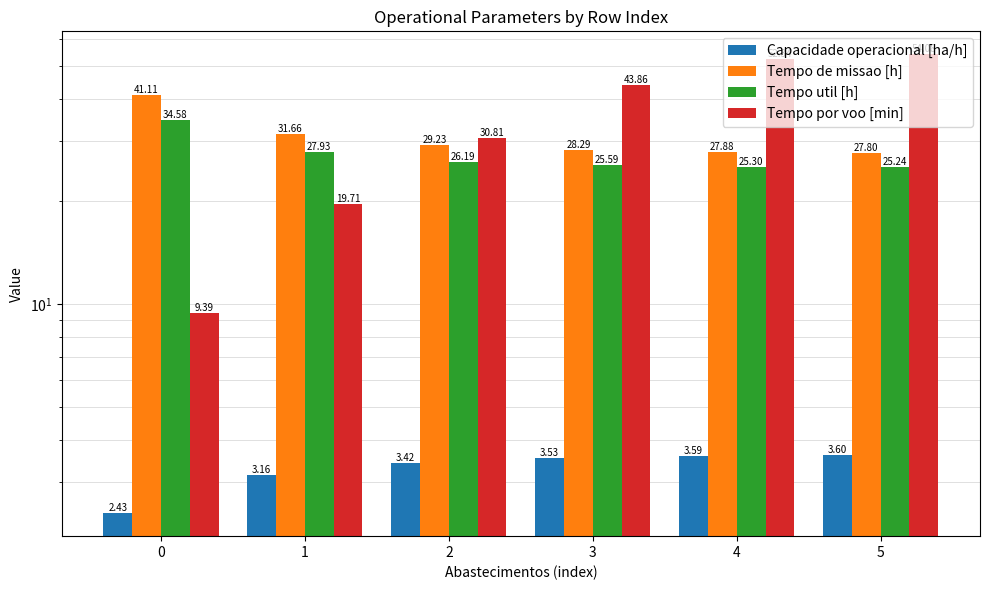

What is the difference between the highest and lowest values at 5?

50.5